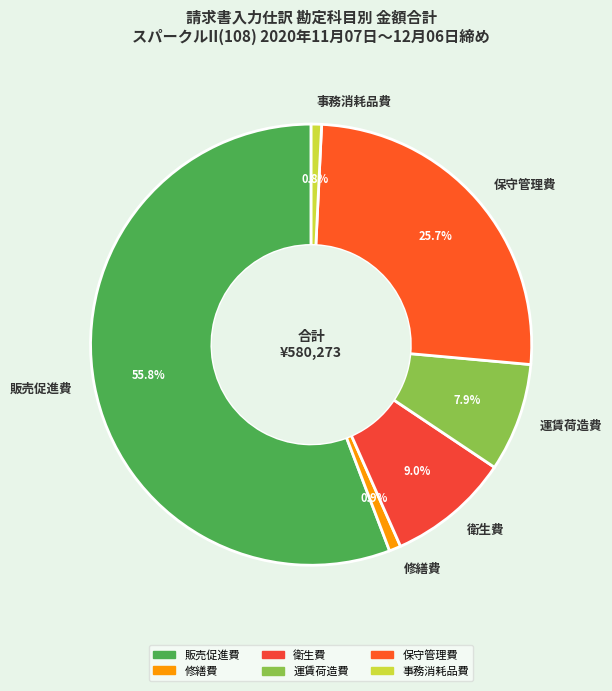

To the nearest percent, what percentage of the pie is 運賃荷造費?

8%